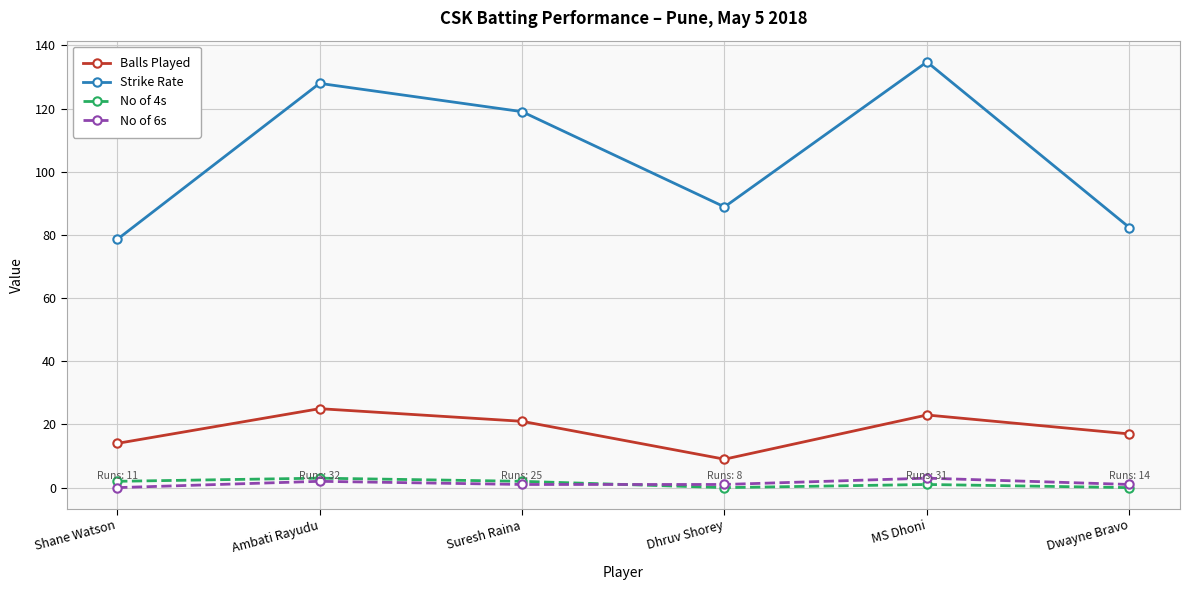

Where is the first local maximum for Strike Rate?

Ambati Rayudu